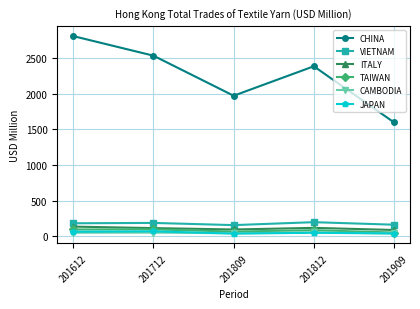

How many lines are shown in the chart?

6